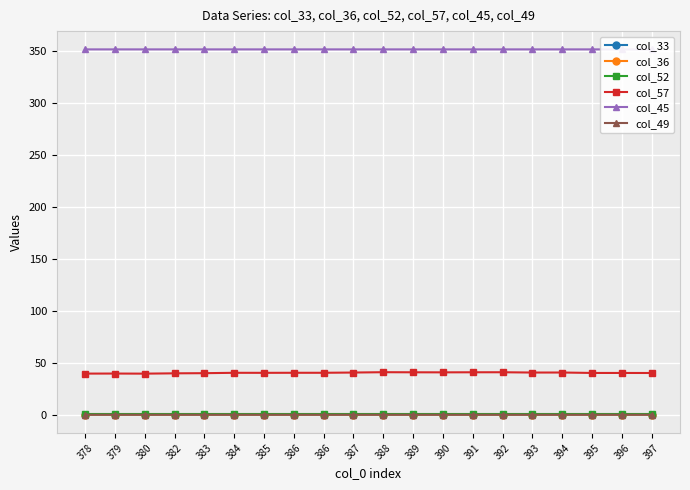

What is the spread (max minus min) of values at 385?

351.8